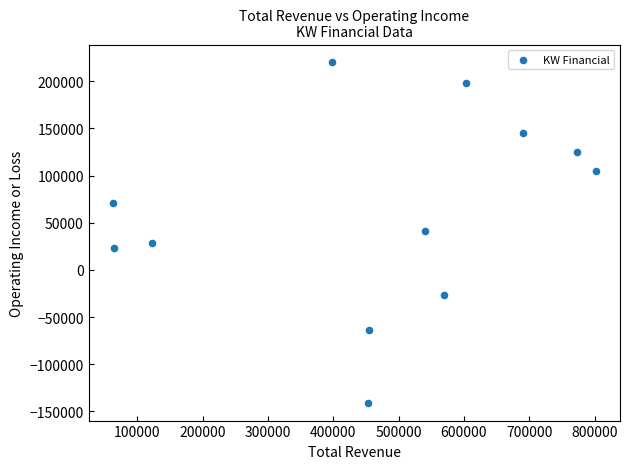

What is the range of X values (max minus min)?

739200